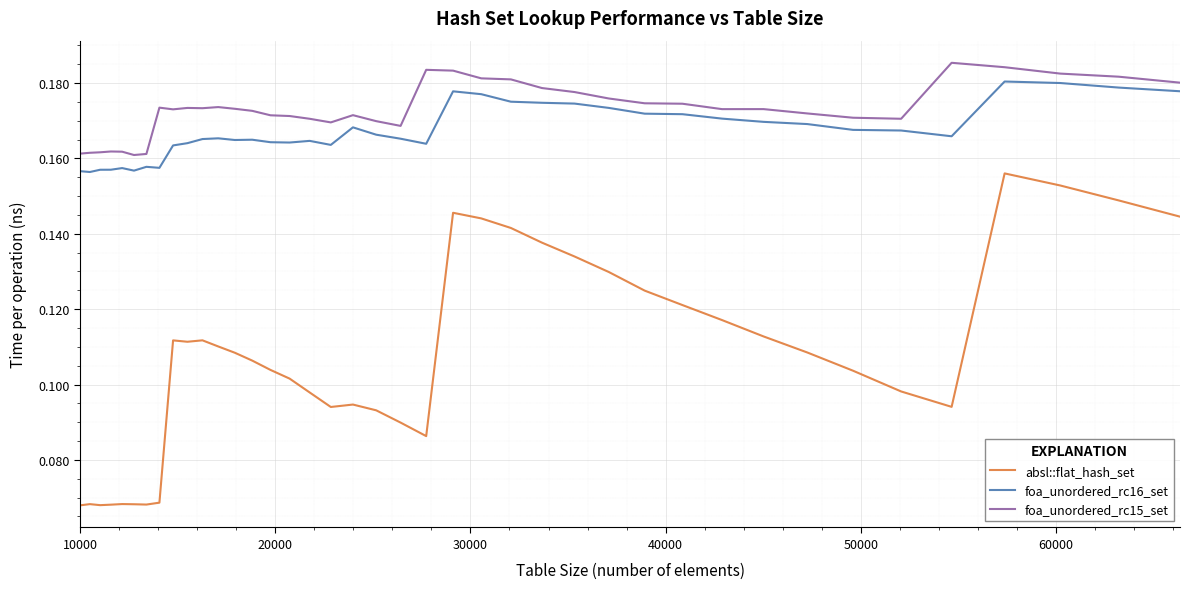

True or false: absl::flat_hash_set and foa_unordered_rc16_set intersect in this chart.

False